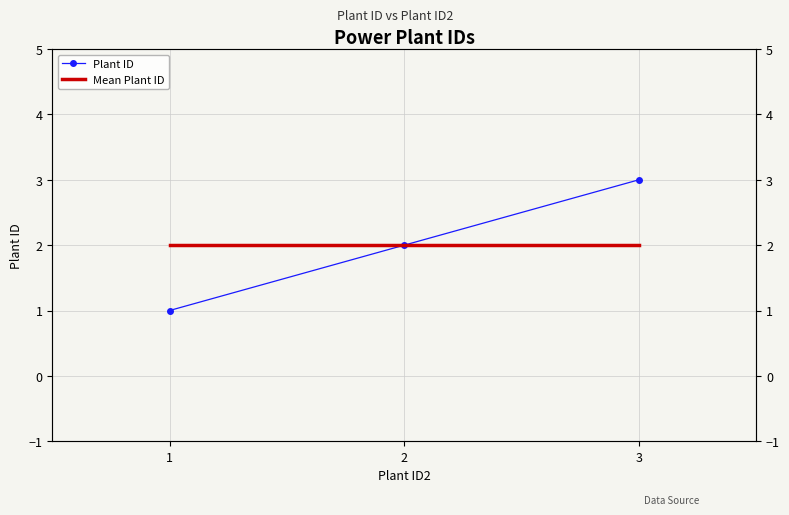

What is the value of the 2nd point from the left?

2